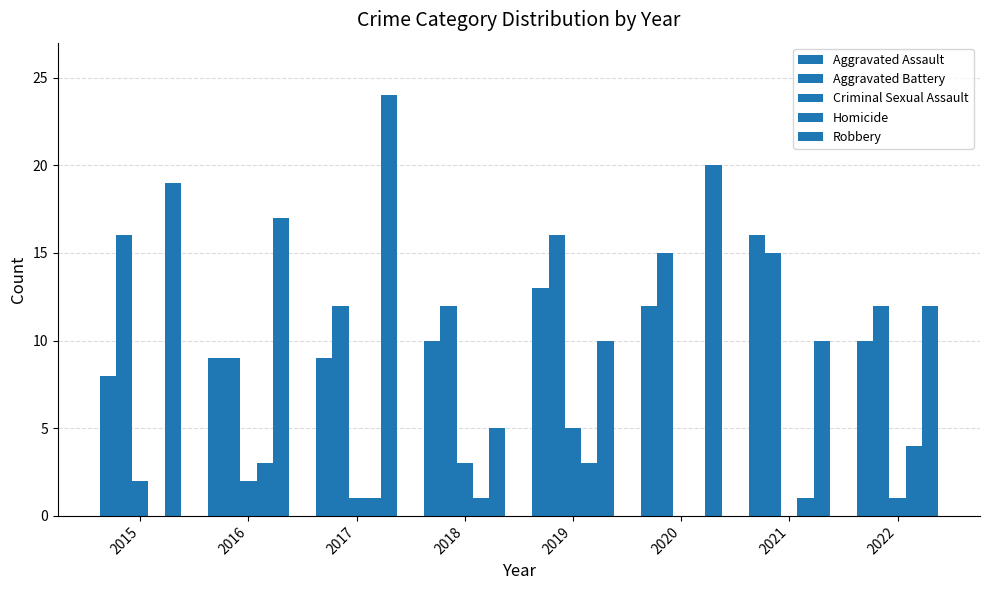

Count the number of data series in this chart.

5